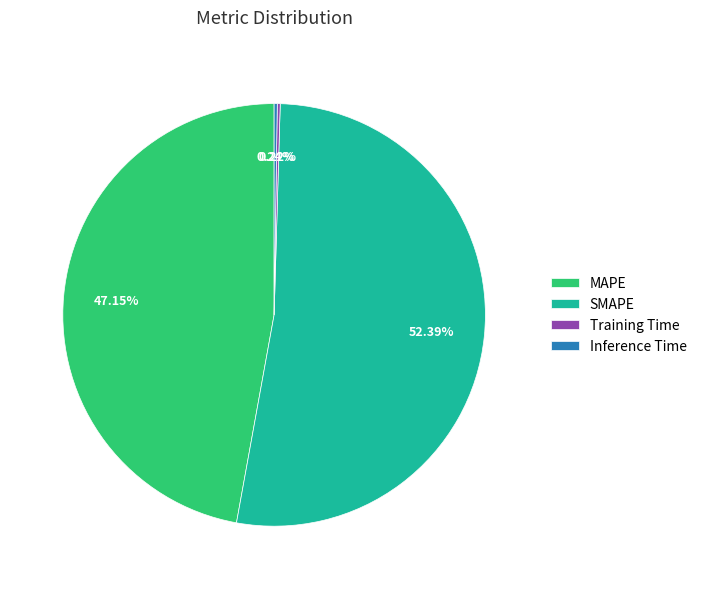

Which category has the biggest portion of the pie?

SMAPE